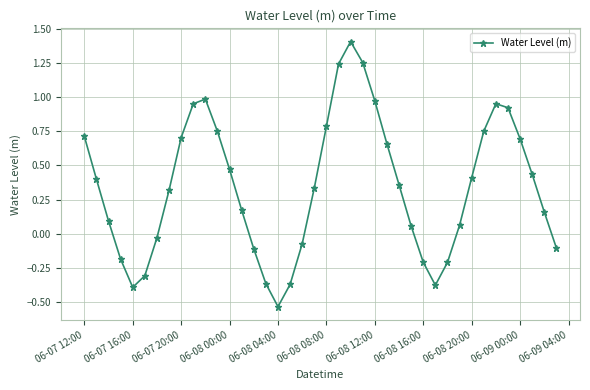

How many values are above zero?

27